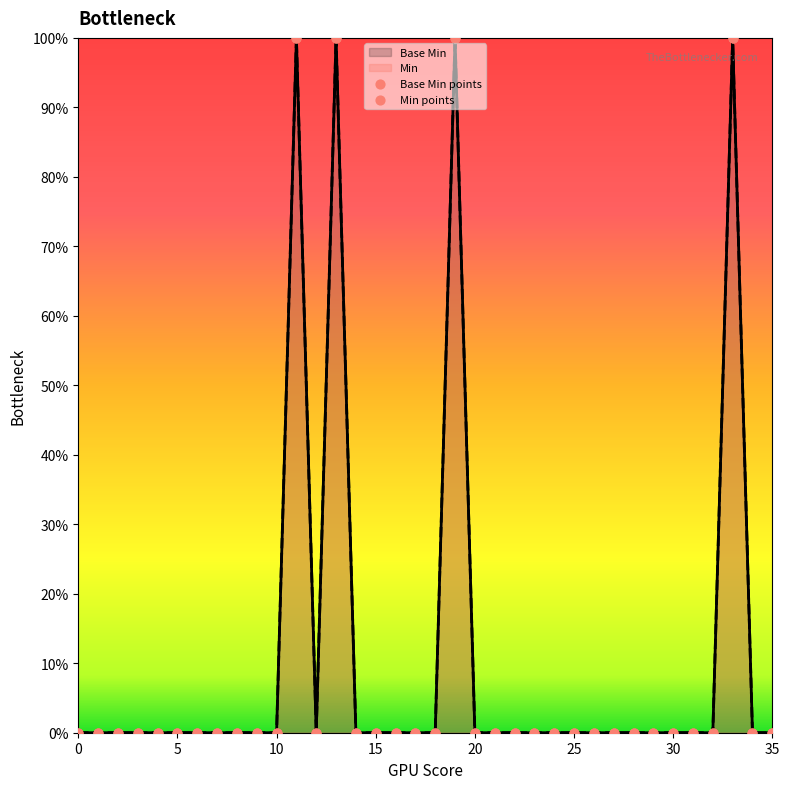

Is the value of Min points at 31 greater than the value of Base Min points at 35?

No